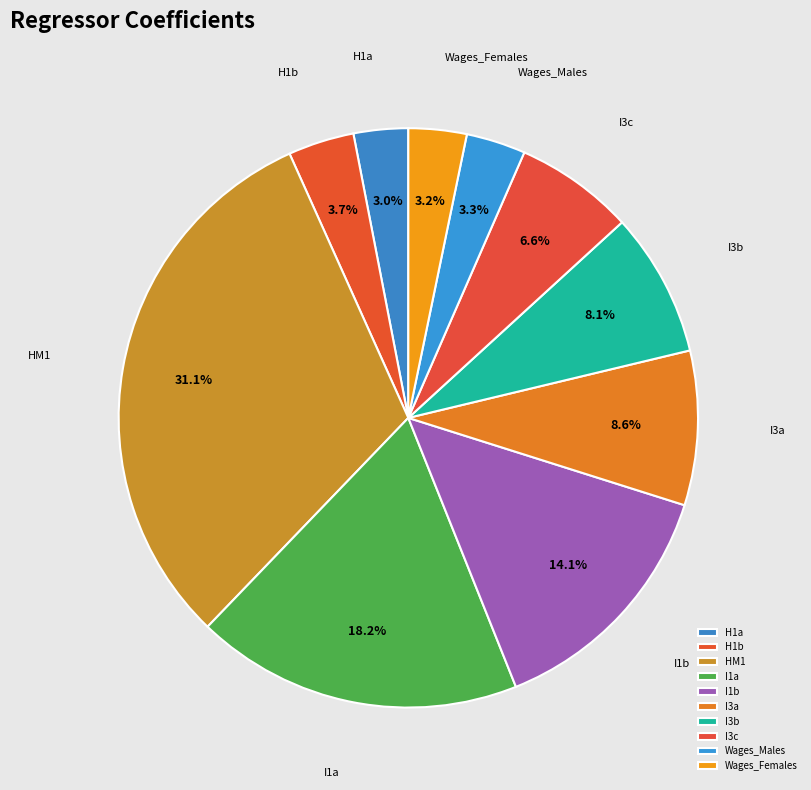

Approximately how many times larger is the value at H1b compared to I3c?

0.6